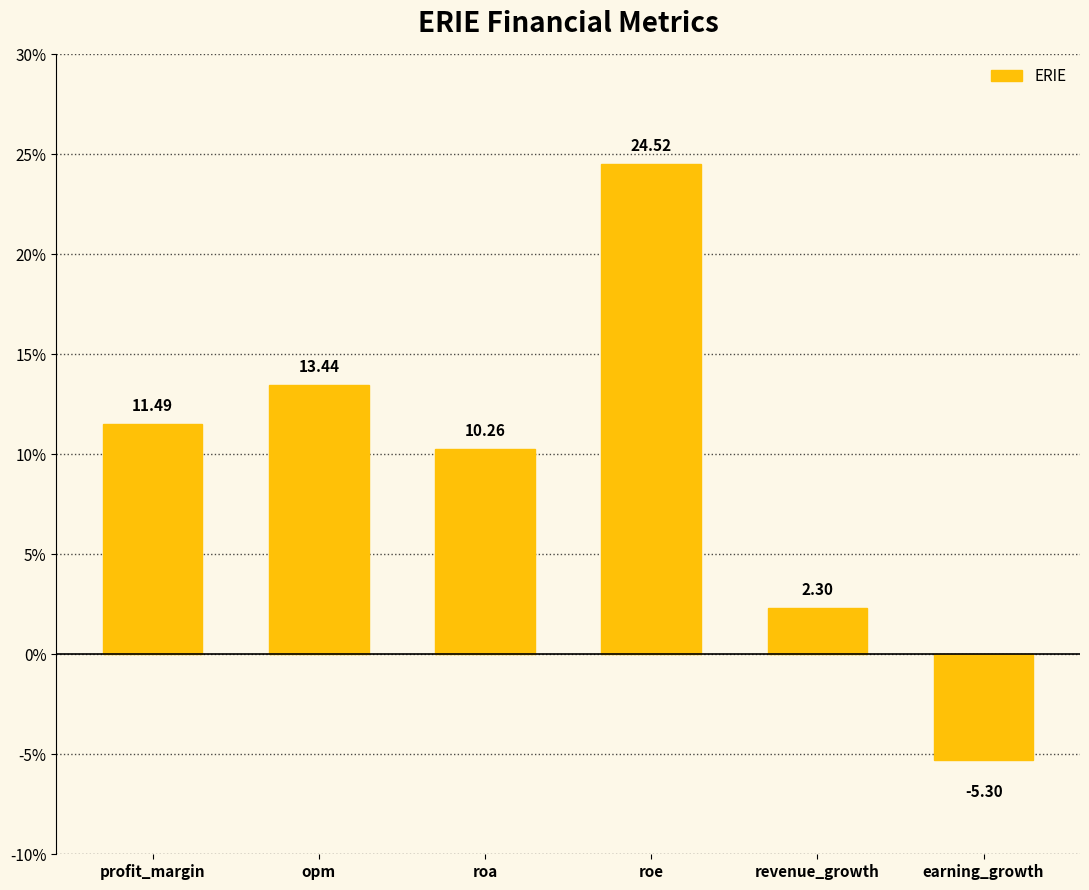

What is the value of the 4th bar from the left?

24.5